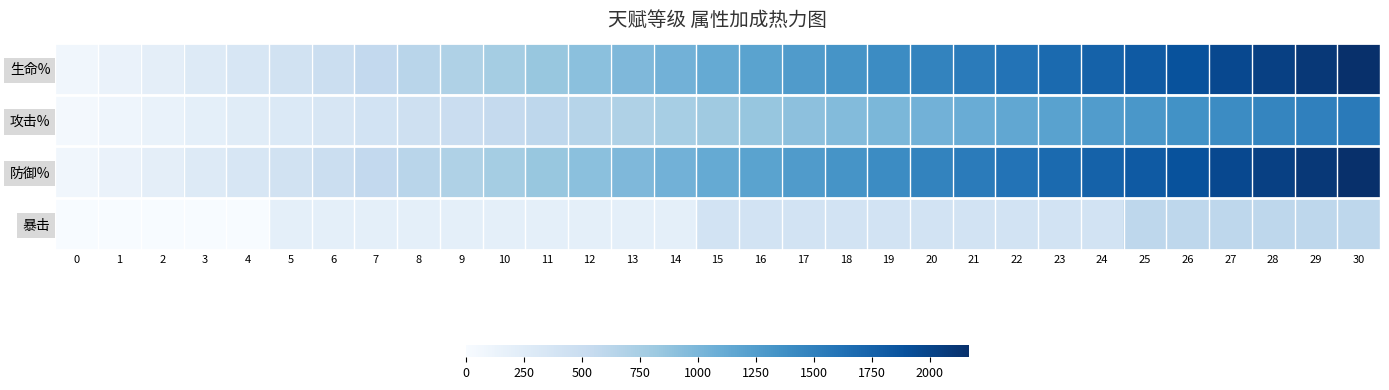

Reading right to left, list all the values displayed in this chart.

生命%: 30=2170	29=2100	28=2030	27=1960	26=1890	25=1820	24=1750	23=1680	22=1610	21=1540	20=1470	19=1400	18=1330	17=1260	16=1190	15=1120	14=1050	13=980	12=910	11=840	10=770	9=700	8=630	7=560	6=490	5=420	4=350	3=280	2=210	1=140	0=70
攻击%: 30=1550	29=1500	28=1450	27=1400	26=1350	25=1300	24=1250	23=1200	22=1150	21=1100	20=1050	19=1000	18=950	17=900	16=850	15=800	14=750	13=700	12=650	11=600	10=550	9=500	8=450	7=400	6=350	5=300	4=250	3=200	2=150	1=100	0=50
防御%: 30=2170	29=2100	28=2030	27=1960	26=1890	25=1820	24=1750	23=1680	22=1610	21=1540	20=1470	19=1400	18=1330	17=1260	16=1190	15=1120	14=1050	13=980	12=910	11=840	10=770	9=700	8=630	7=560	6=490	5=420	4=350	3=280	2=210	1=140	0=70
暴击: 30=600	29=600	28=600	27=600	26=600	25=600	24=400	23=400	22=400	21=400	20=400	19=400	18=400	17=400	16=400	15=400	14=200	13=200	12=200	11=200	10=200	9=200	8=200	7=200	6=200	5=200	4=0	3=0	2=0	1=0	0=0